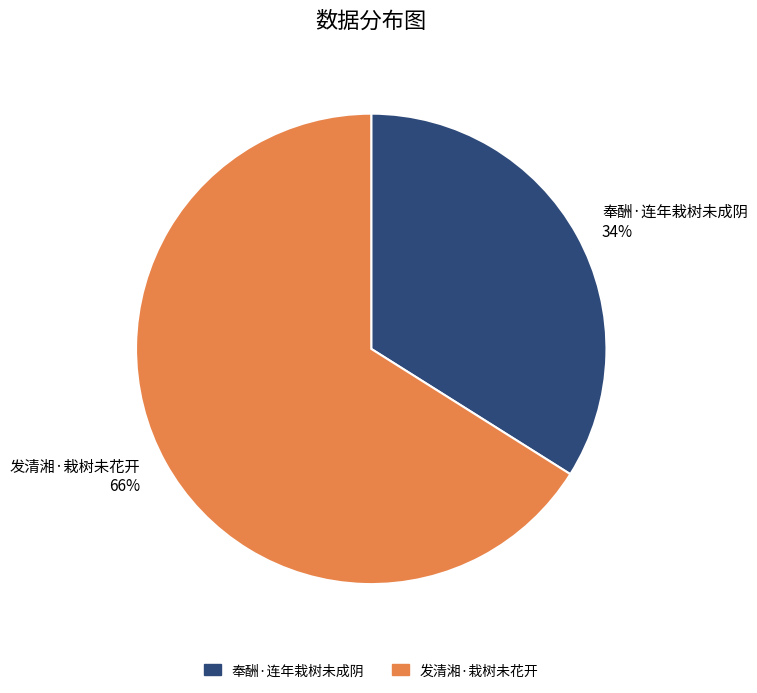

Rank the categories by value from highest to lowest.

发清湘·栽树未花开, 奉酬·连年栽树未成阴